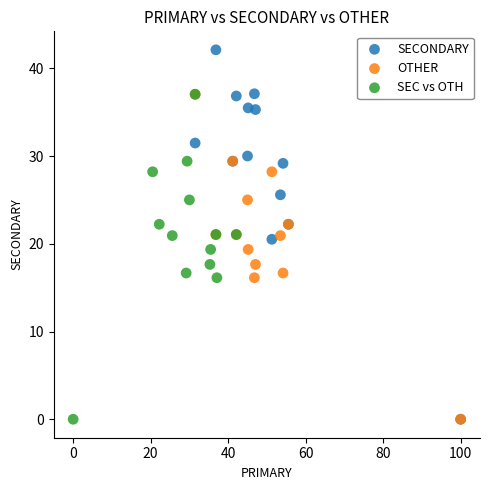

Which series reaches the maximum Y coordinate?

SECONDARY